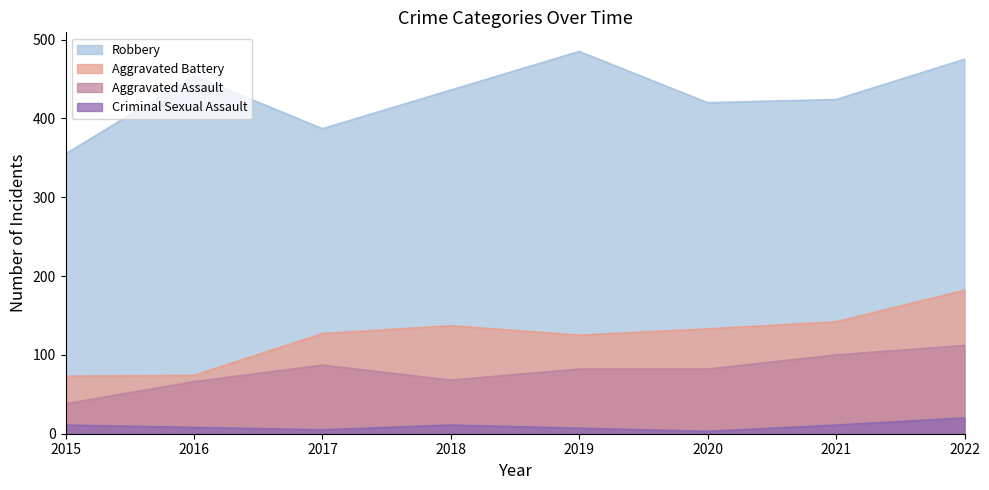

Which series has the widest spread of values?

Robbery